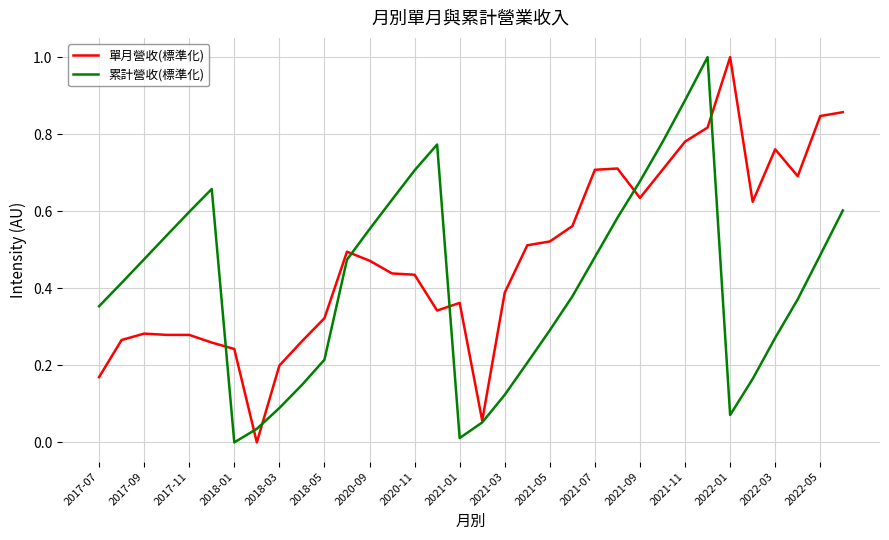

List the series in order of their overall mean, highest first.

單月營收(標準化), 累計營收(標準化)